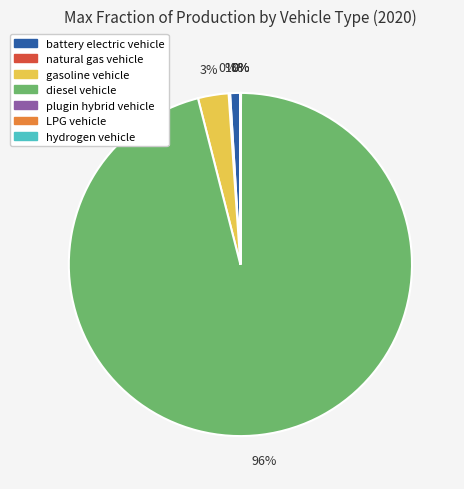

True or false: diesel vehicle accounts for 96% of the total.

True